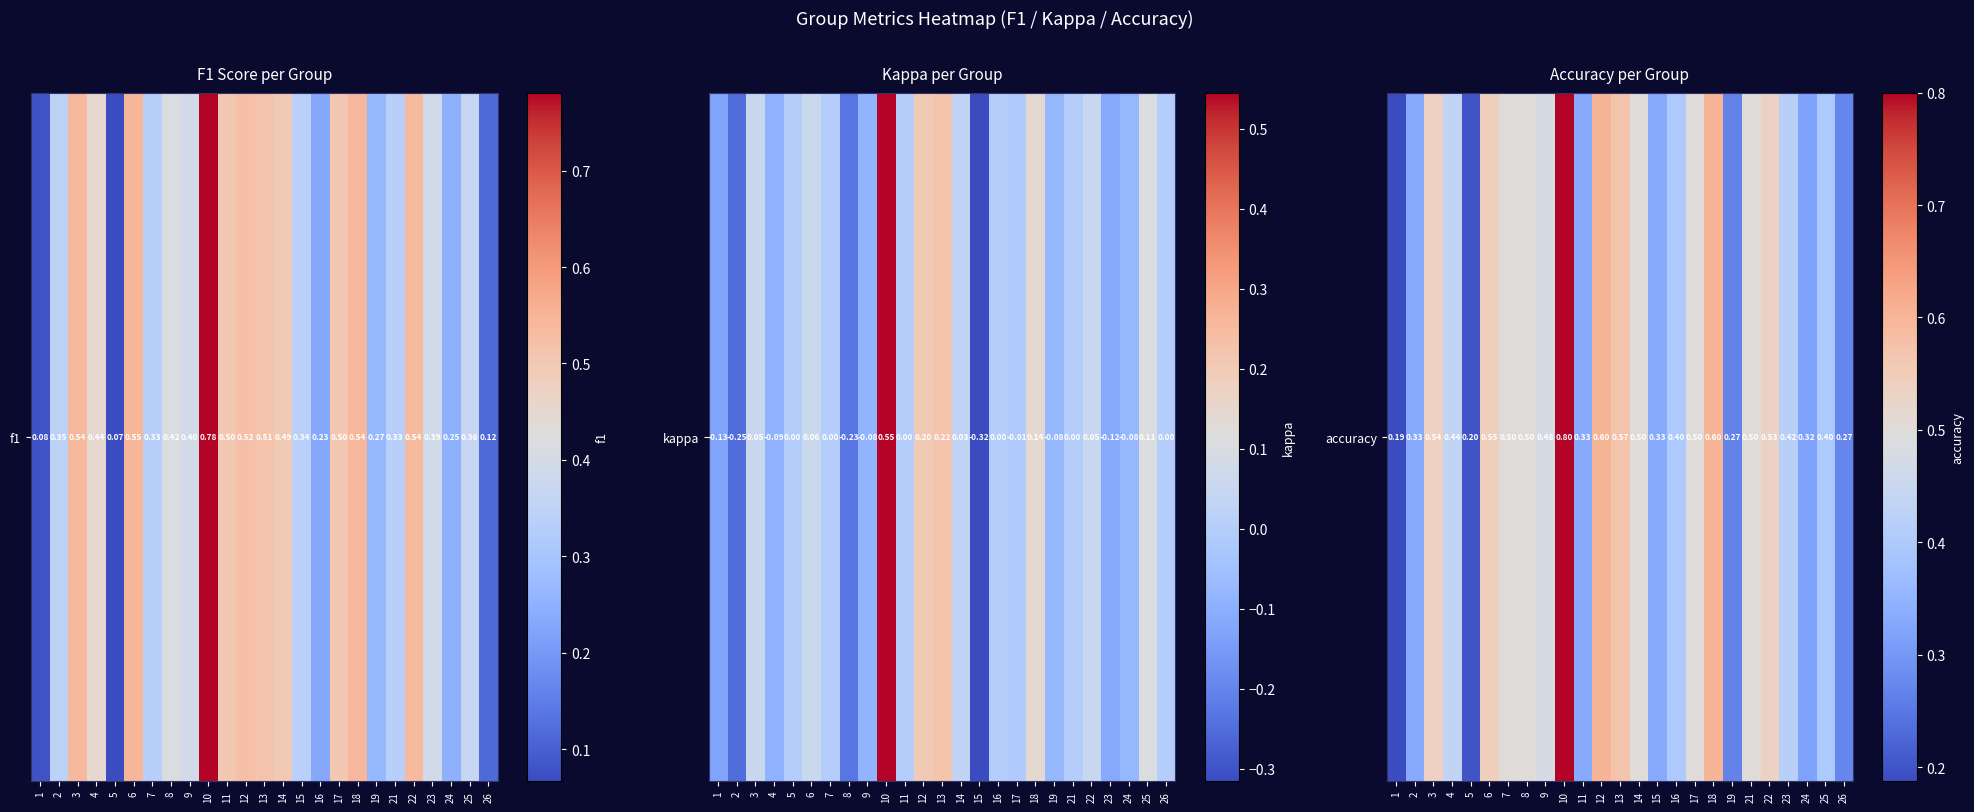

What is the smallest value displayed?

0.2